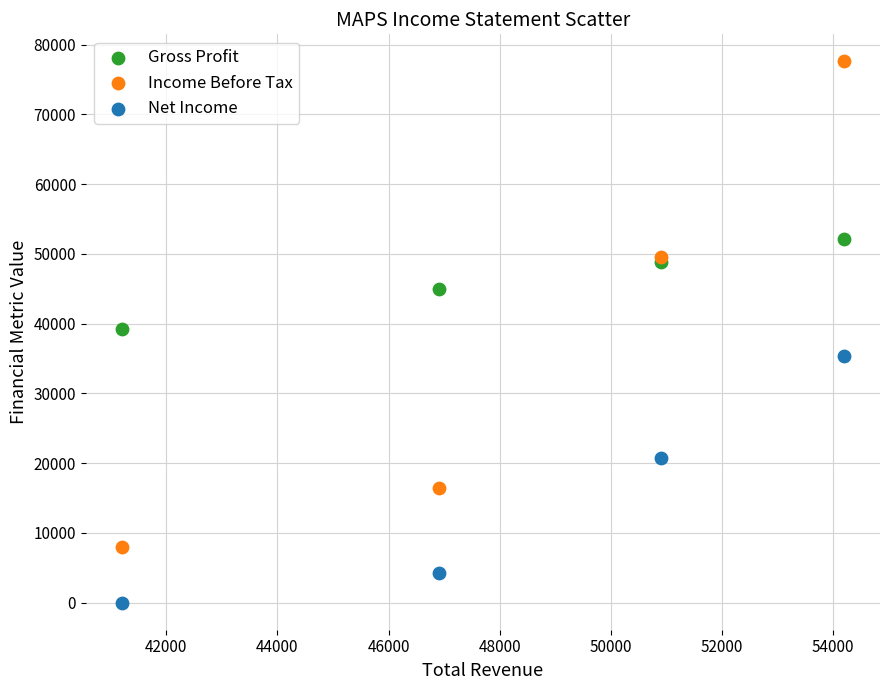

Which series reaches the maximum Y coordinate?

Income Before Tax